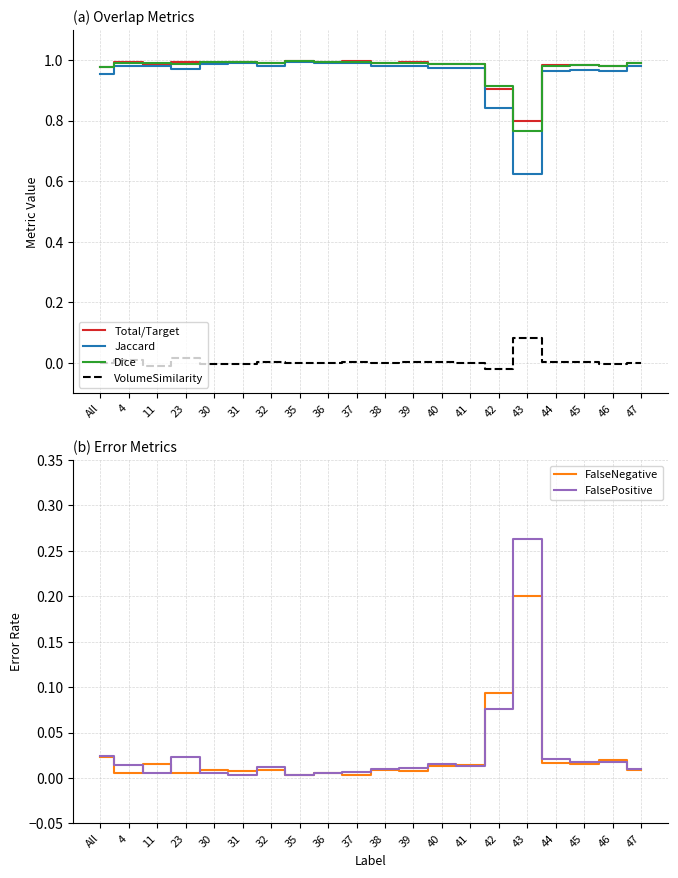

True or false: Dice and FalseNegative intersect in this chart.

False